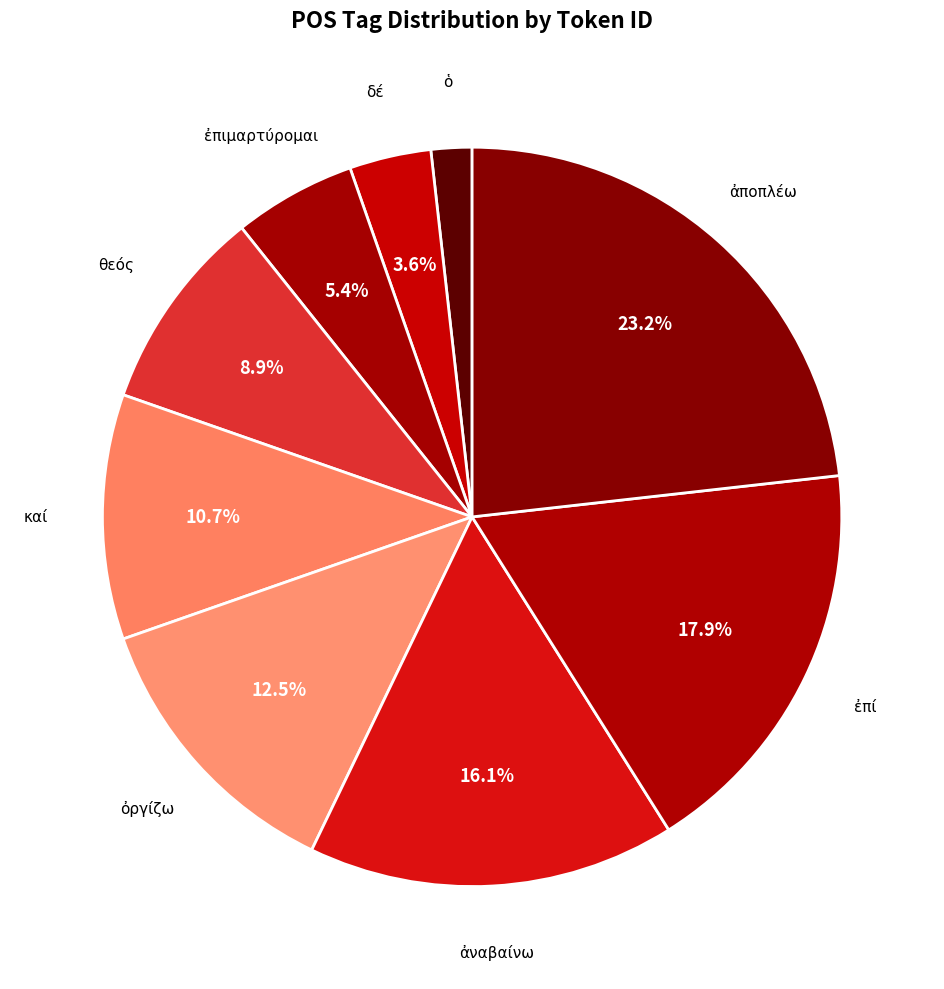

What percentage is the ἐπιμαρτύρομαι slice, to the nearest percent?

5%